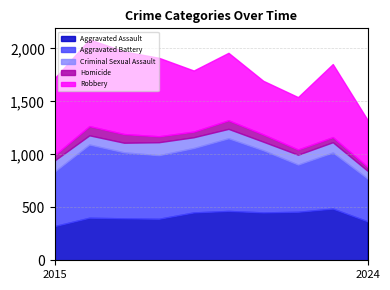

At how many categories does at least one series exceed 701?

4